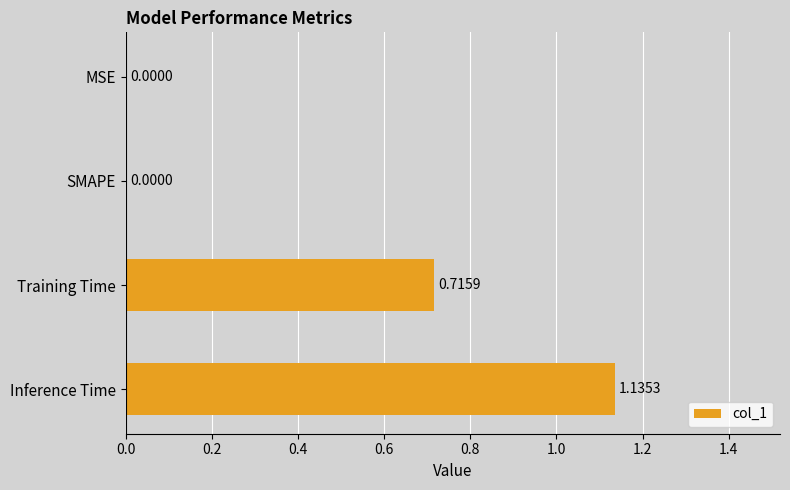

What is the change in value from MSE to Training Time?

+0.7